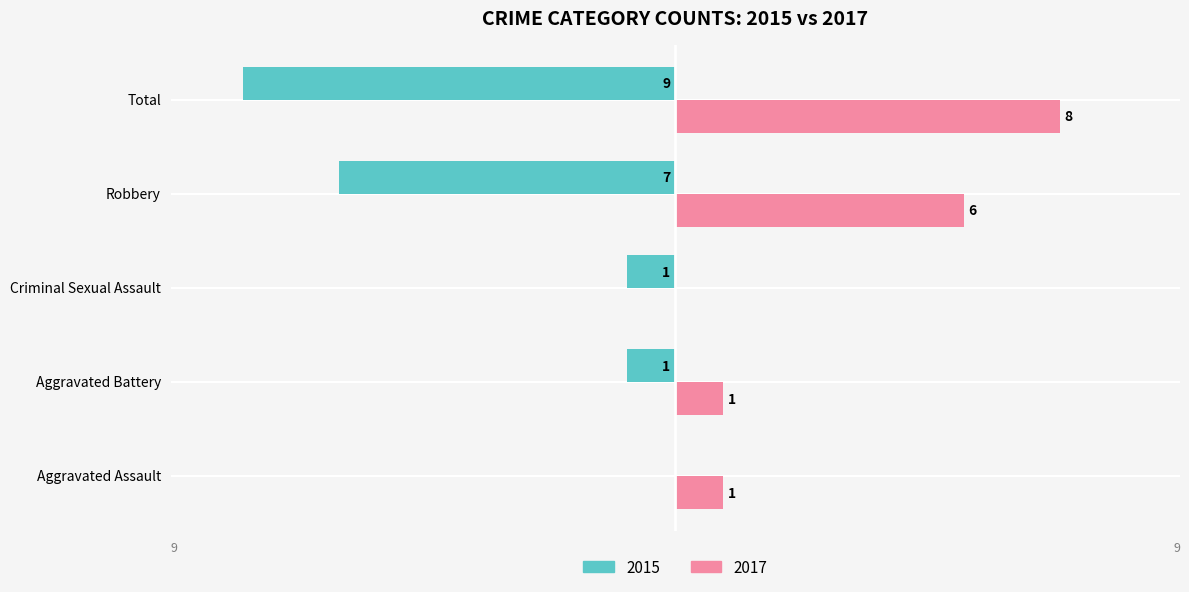

Which series changed the most between Aggravated Battery and Robbery?

2015